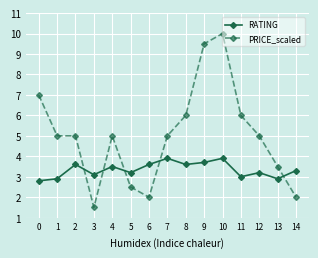

The RATING series shows 2.6 at 10. True or false?

False